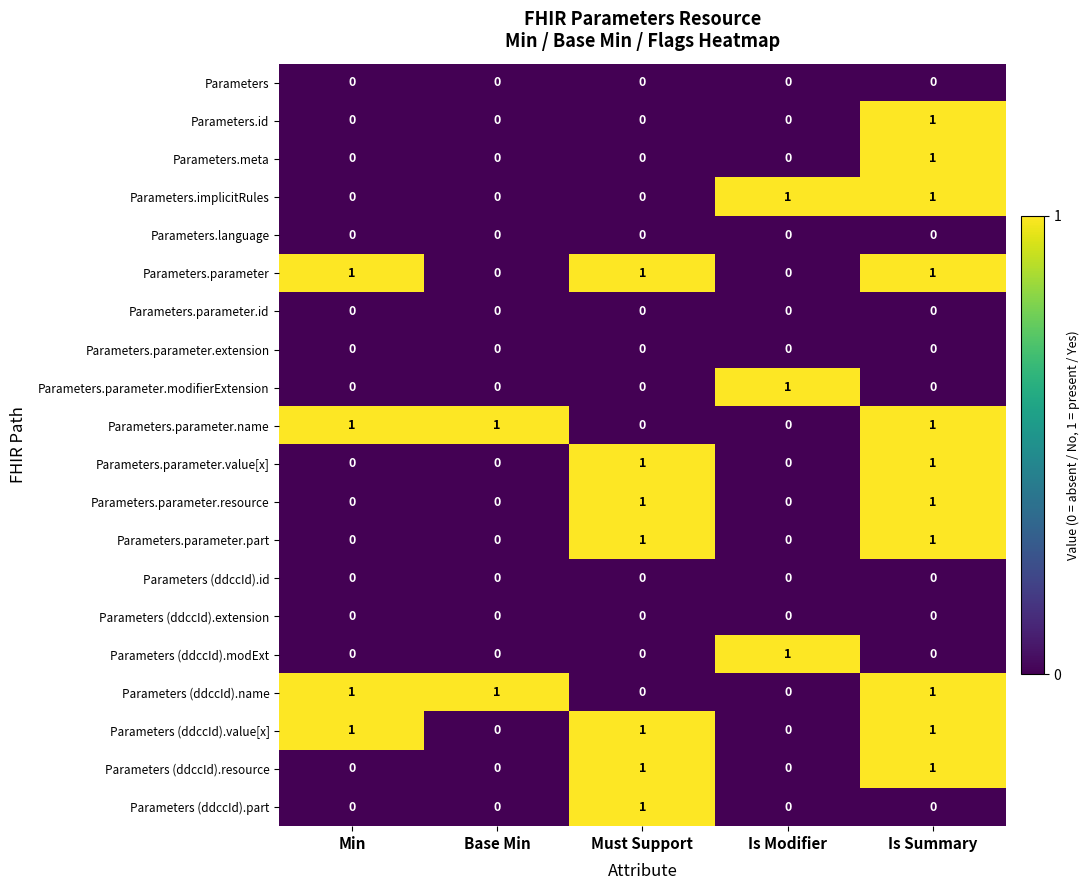

Is the value of Parameters (ddccId).name at Is Summary greater than the value of Parameters.parameter.extension at Is Modifier?

Yes